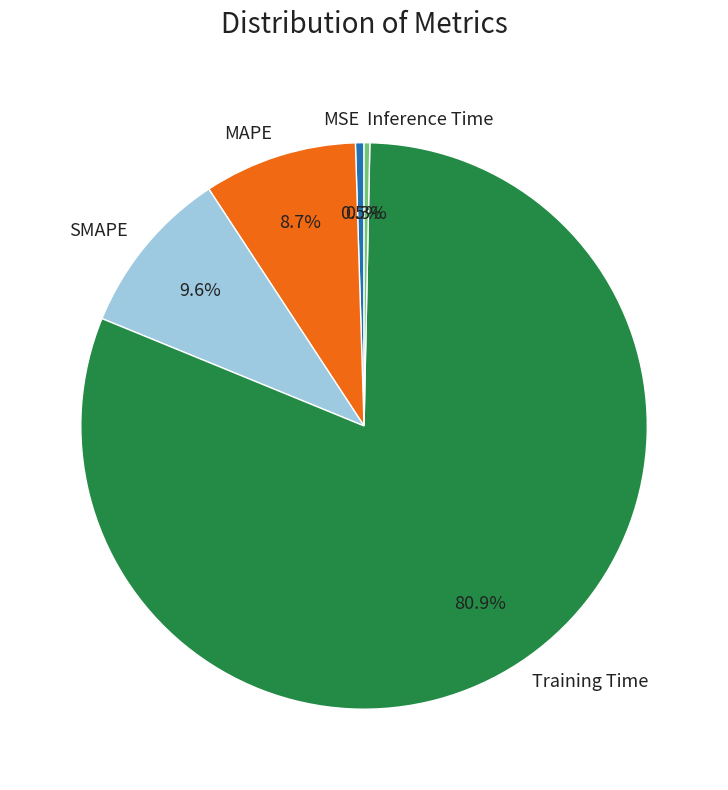

Is there any slice that represents more than half of the pie?

Yes